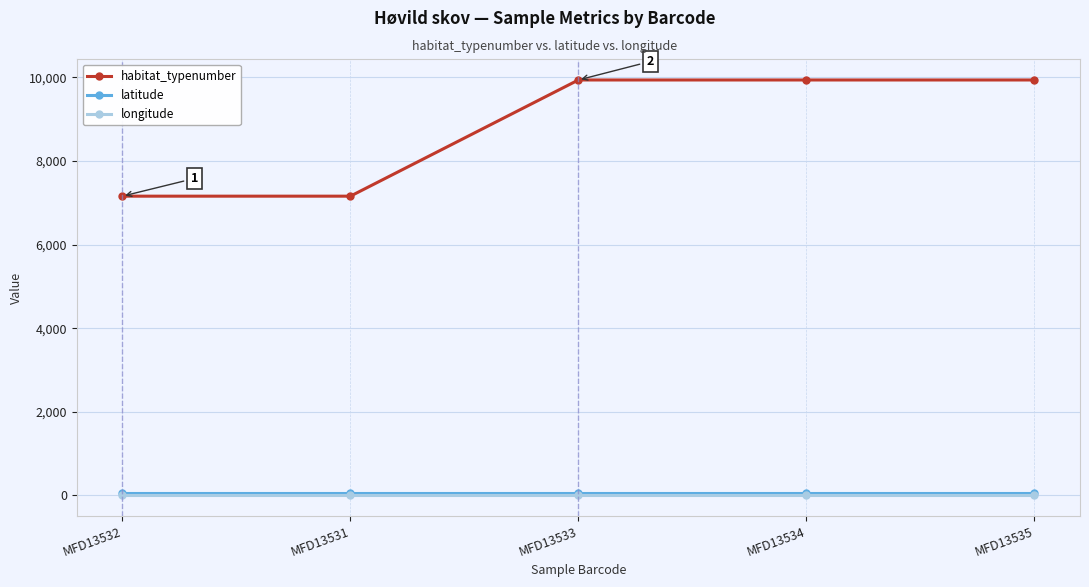

What is the maximum value shown in the chart?

9940.0